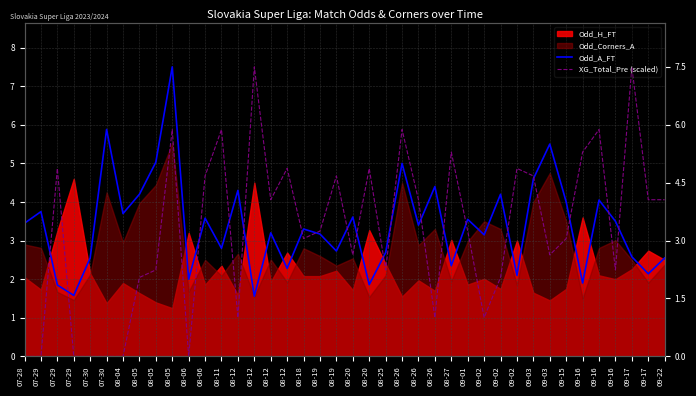

Which series has the largest total across all categories?

Odd_A_FT